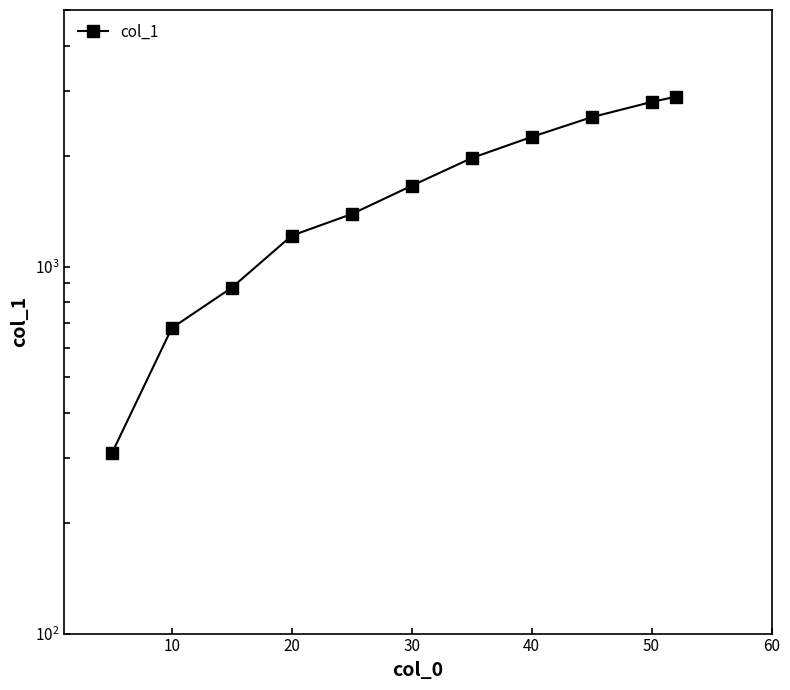

Reading left to right, what are all the values shown in this chart?

310	680	876	1214	1390	1660	1975	2255	2552	2808	2901